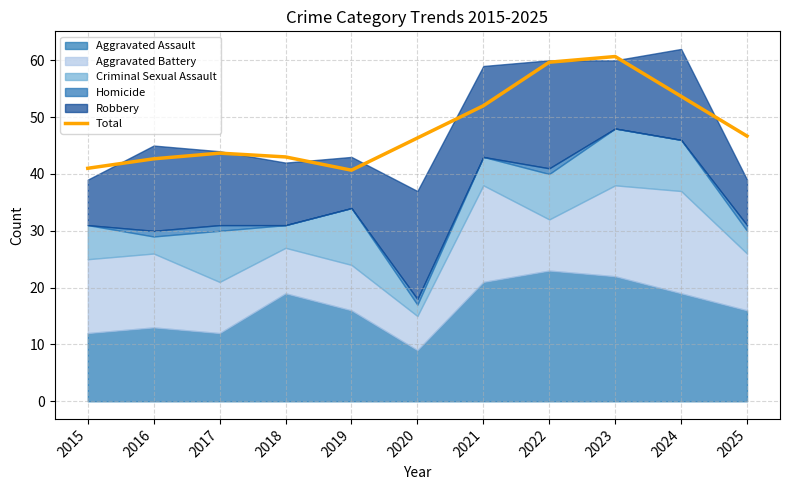

What is the smallest value displayed?

40.7